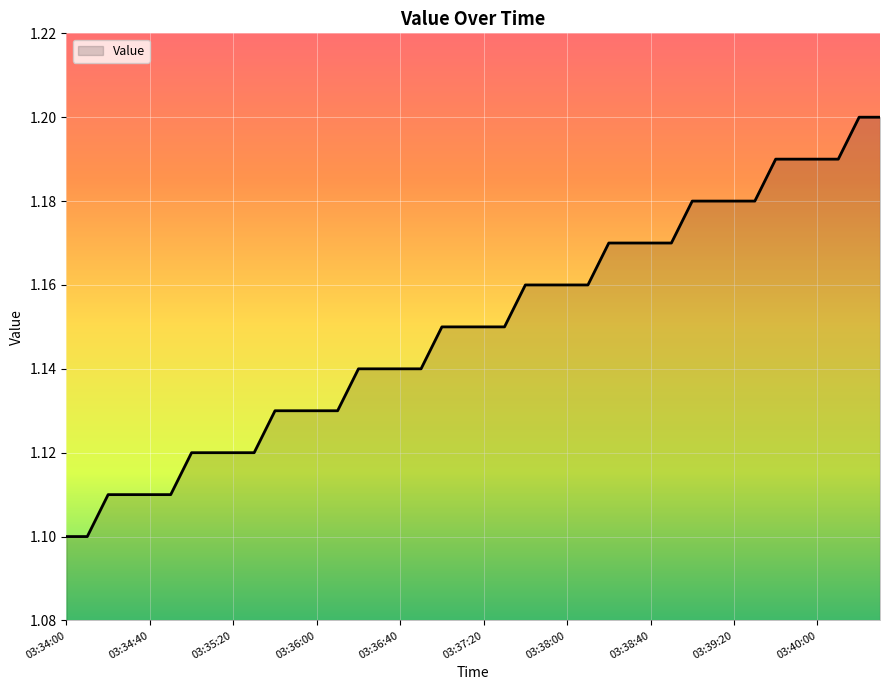

What is the maximum value shown in the chart?

1.2